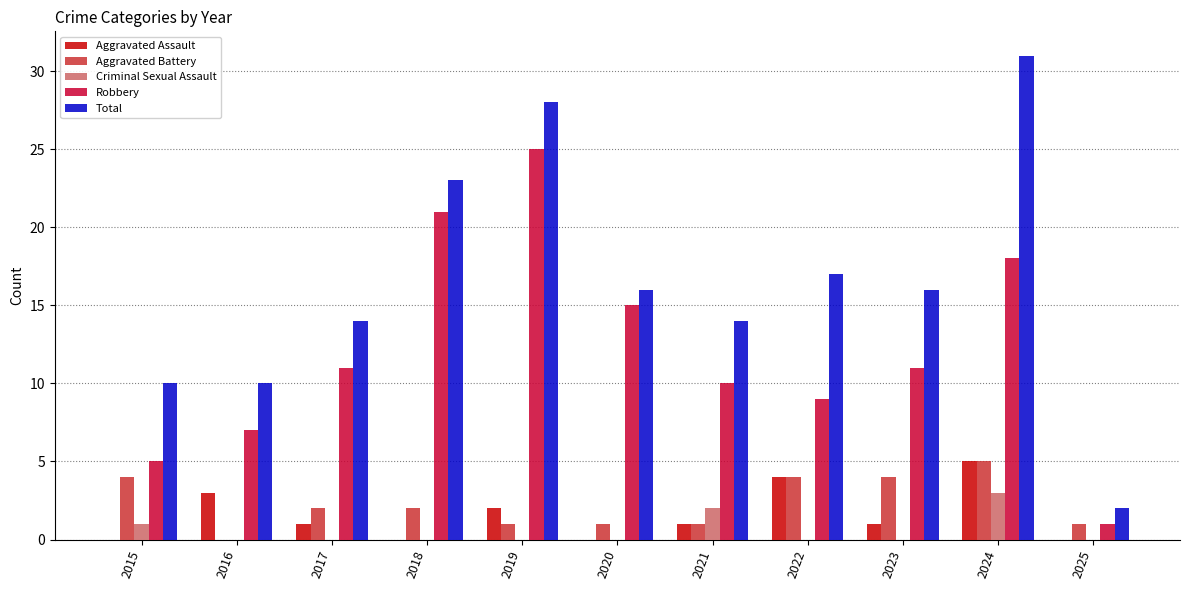

How many categories are shown in the chart?

11